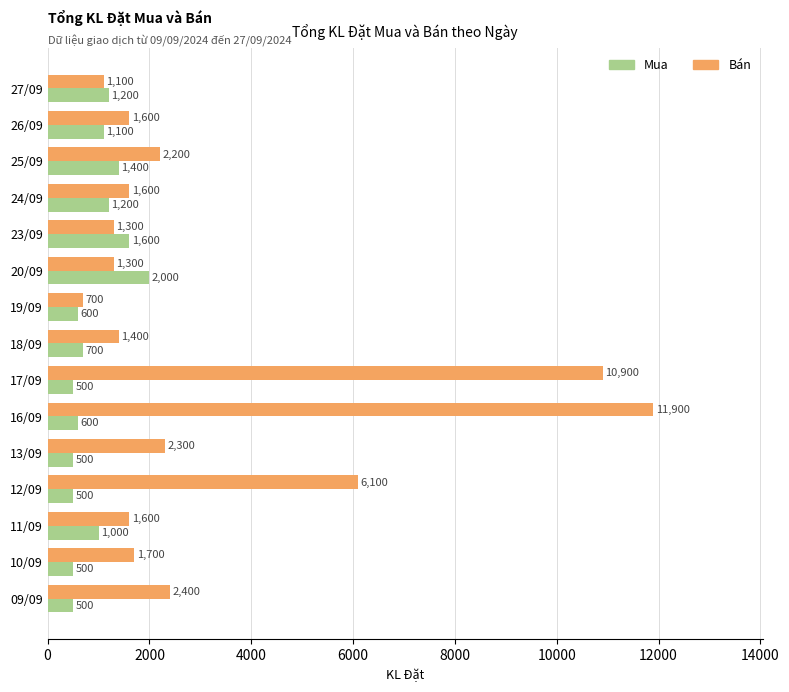

Which series has the largest range (max minus min)?

Bán